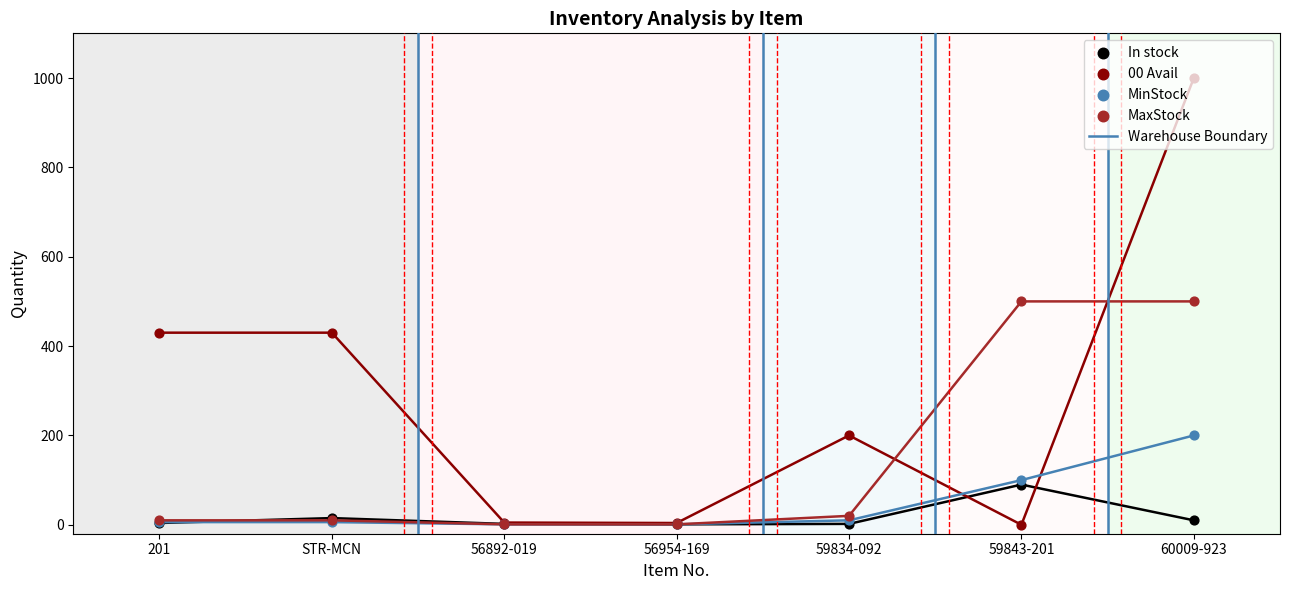

Is the value of 00 Avail at 201 greater than the value of In stock at 201?

Yes